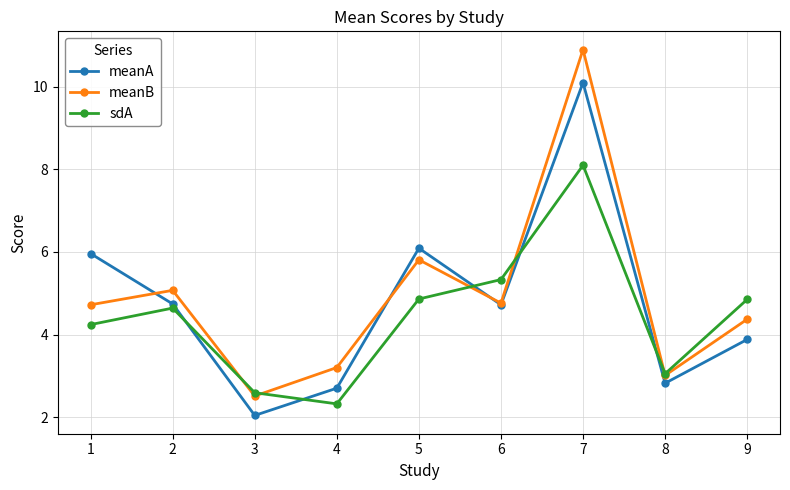

At which category does meanB reach its first local valley?

3